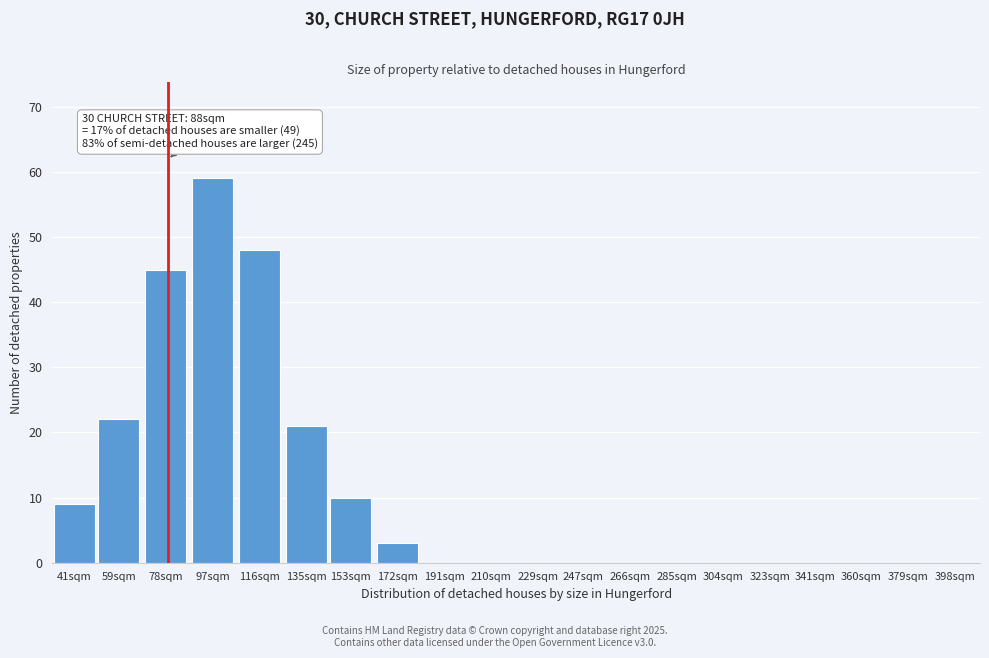

Reading left to right, what are all the values shown in this chart?

41sqm=9	59sqm=22	78sqm=45	97sqm=59	116sqm=48	135sqm=21	153sqm=10	172sqm=3	191sqm=0	210sqm=0	229sqm=0	247sqm=0	266sqm=0	285sqm=0	304sqm=0	323sqm=0	341sqm=0	360sqm=0	379sqm=0	398sqm=0